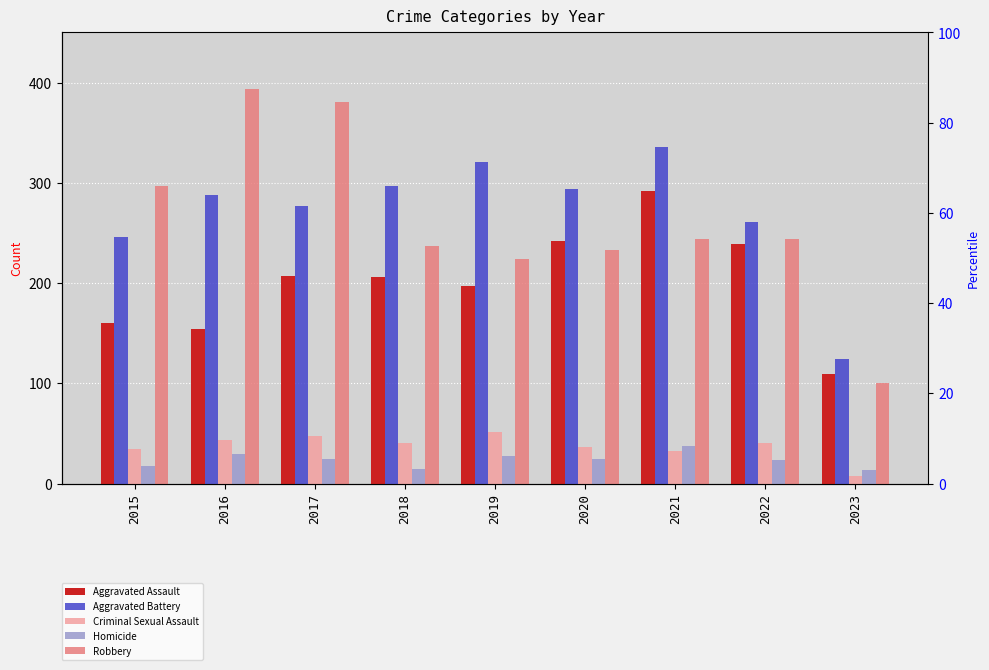

Rank the series by their maximum value, from highest to lowest.

Robbery, Aggravated Battery, Aggravated Assault, Criminal Sexual Assault, Homicide